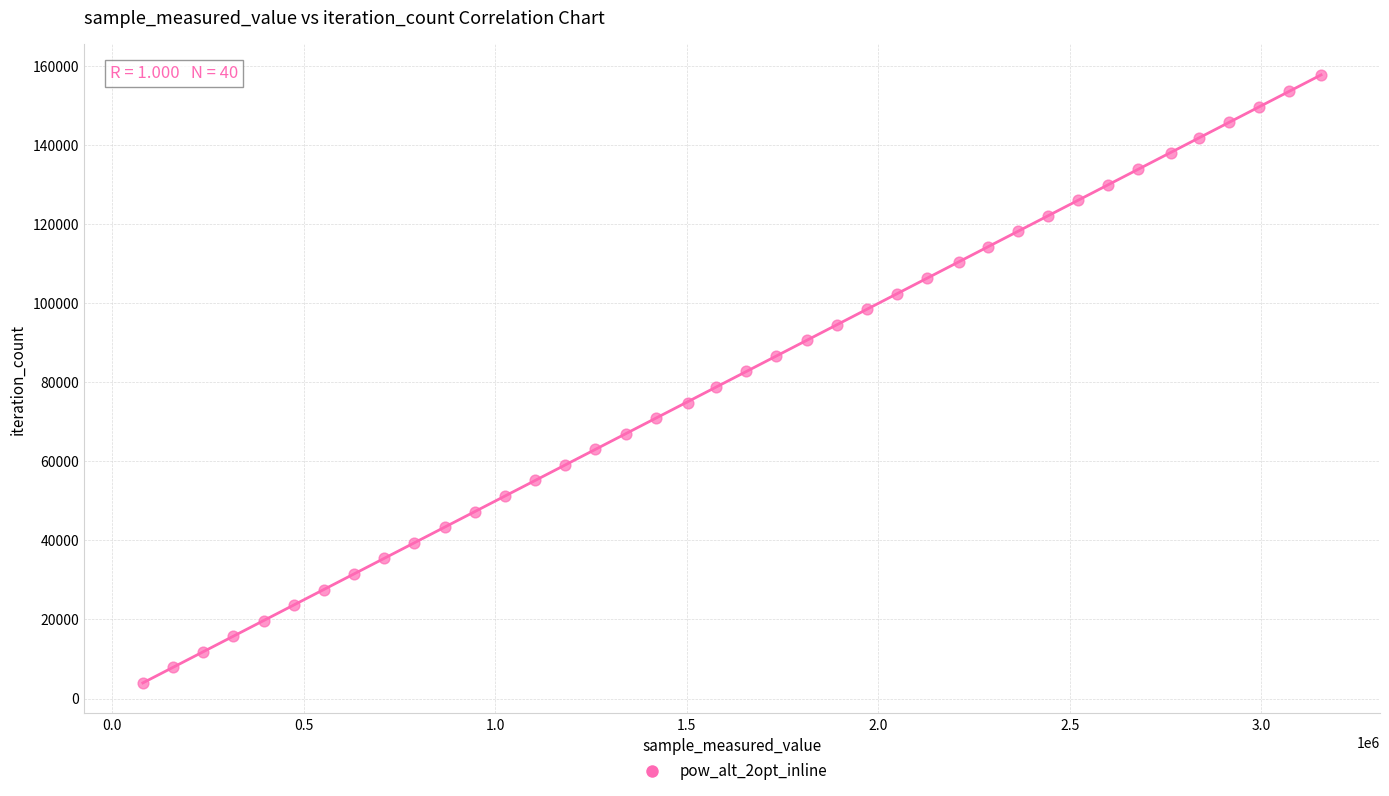

What is the range of Y values (max minus min)?

153621